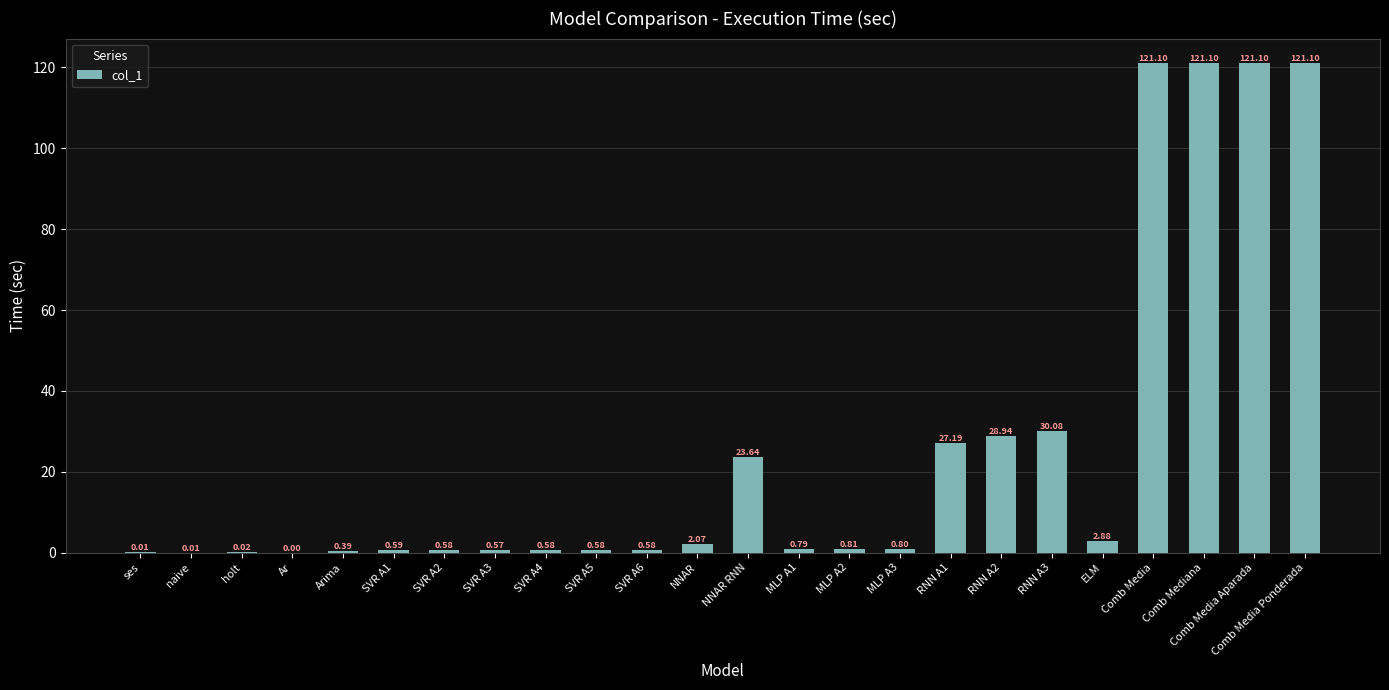

True or false: the data shows 27.2 at RNN A1.

True